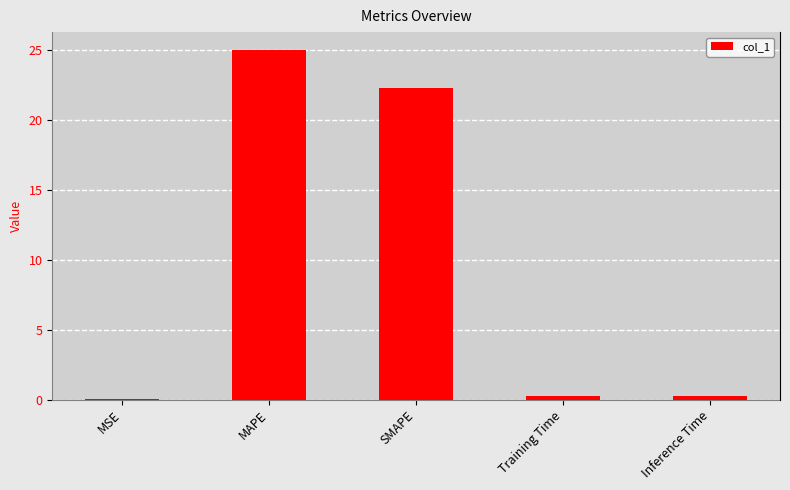

Which category has the highest value across all series?

MAPE